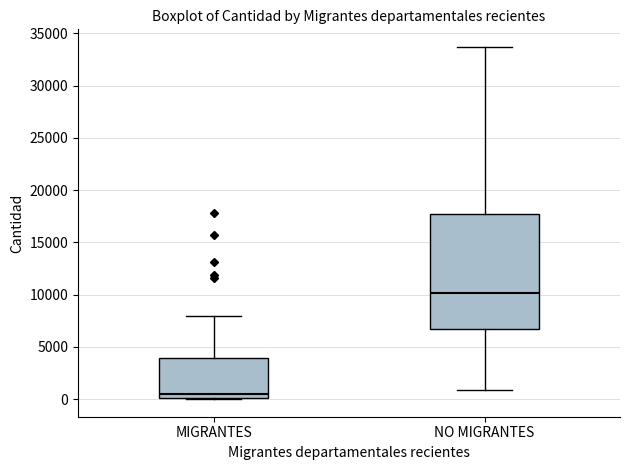

Which box is the tallest, from its lower edge to its upper edge?

NO MIGRANTES